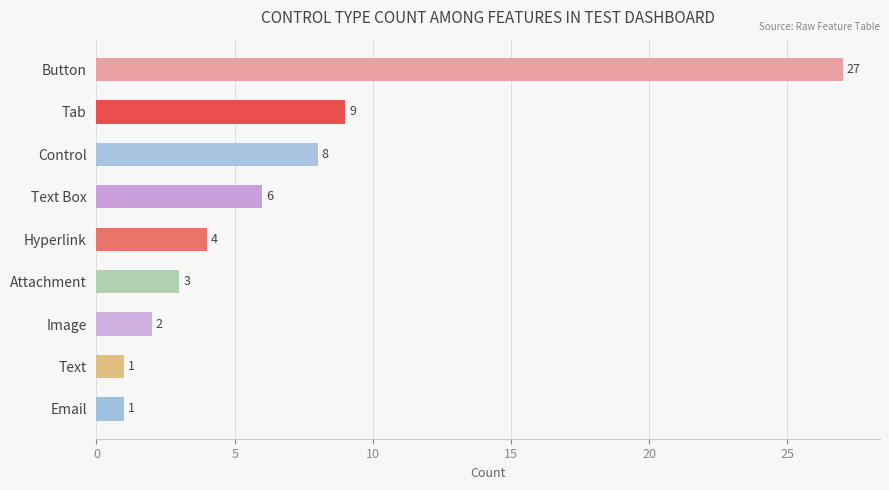

Count the number of categories in the chart.

9